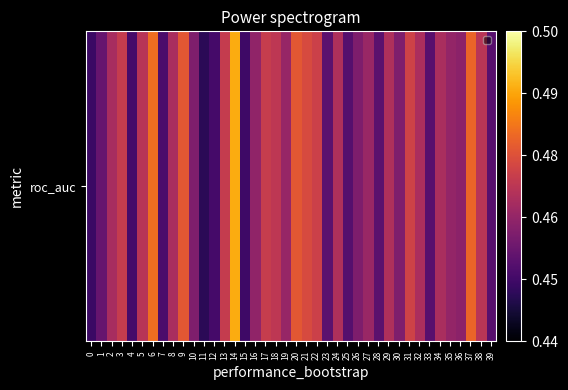

Which has a higher value, 31 or 0?

31